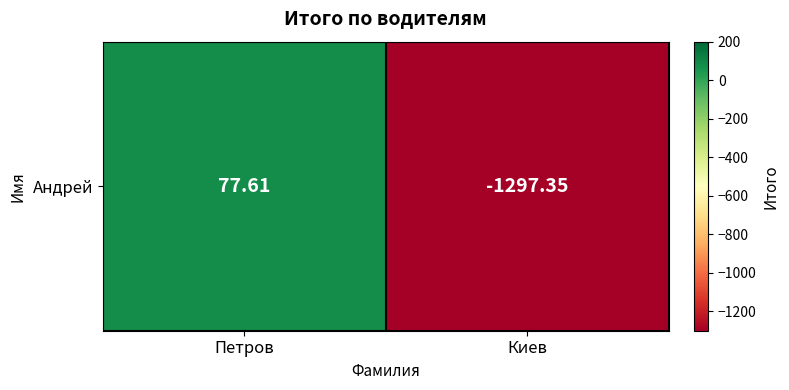

Which label corresponds to the smallest value in the chart?

Киев